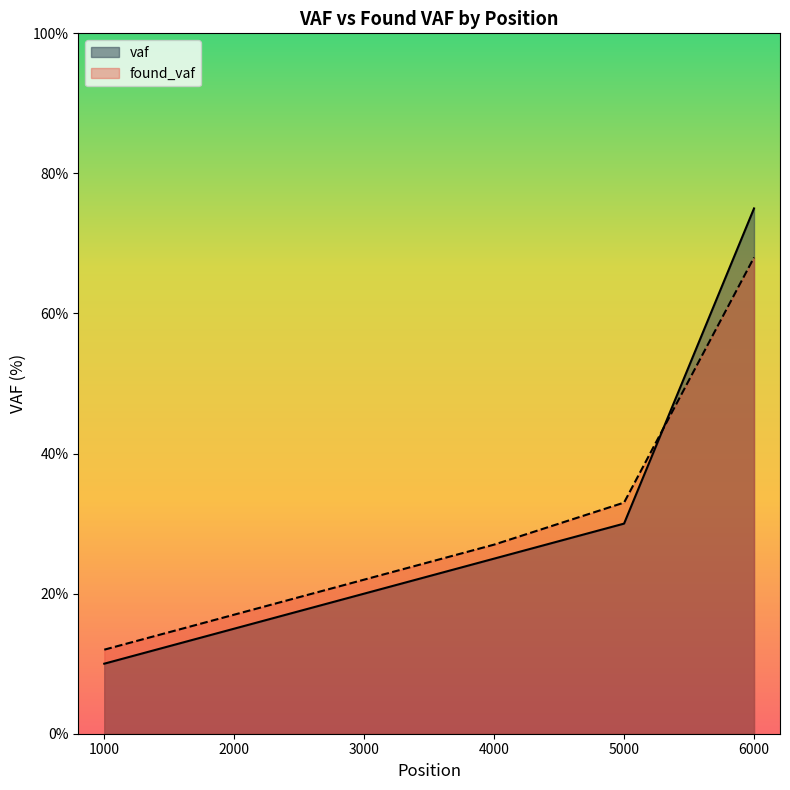

What is the sum of all found_vaf values?

179